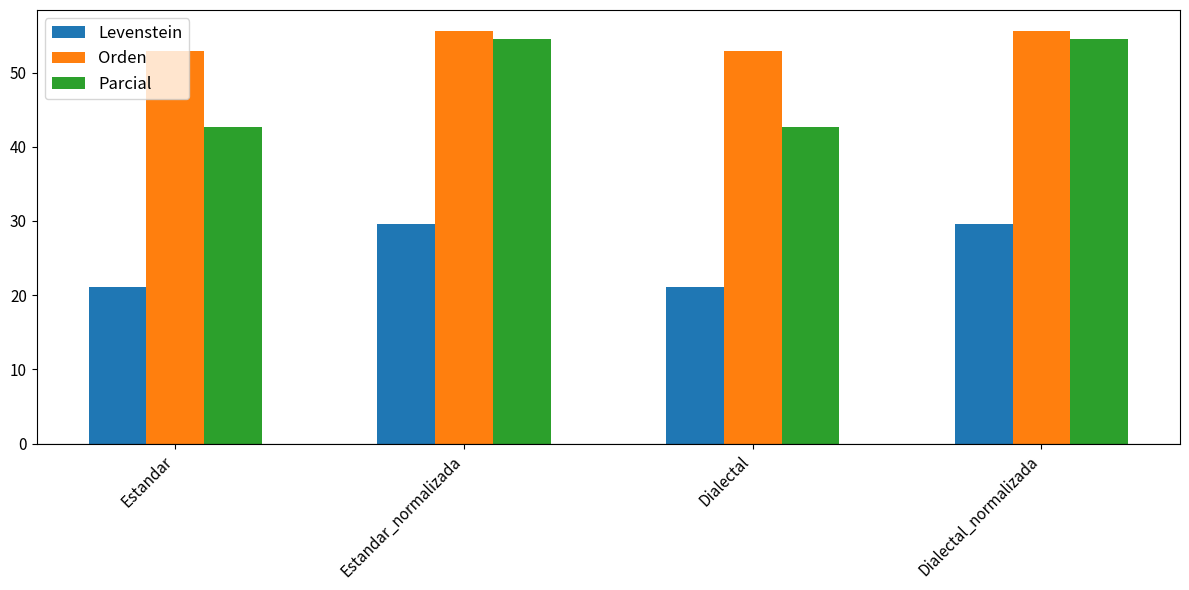

At how many categories does at least one series exceed 27?

4